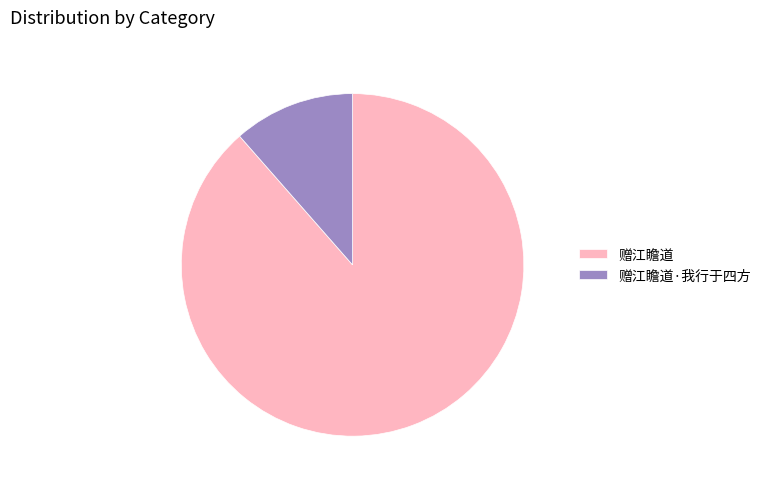

Approximately how many times larger is the value at 赠江瞻道 compared to 赠江瞻道·我行于四方?

7.7